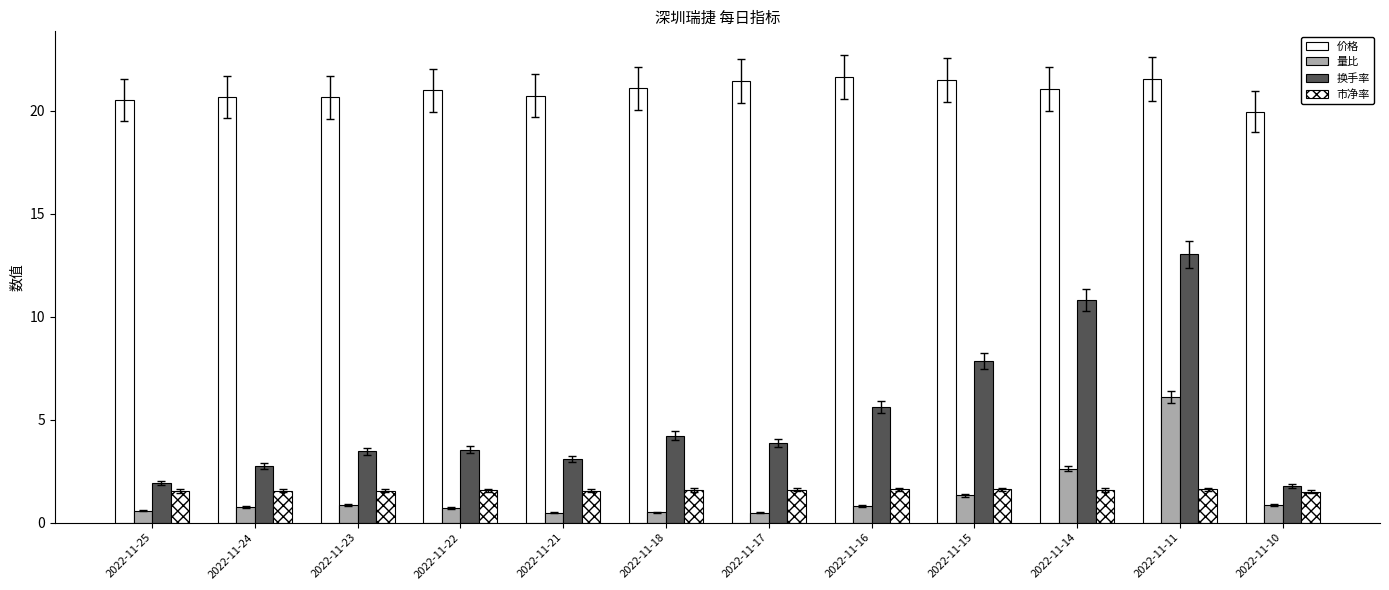

How many groups of bars are there?

12